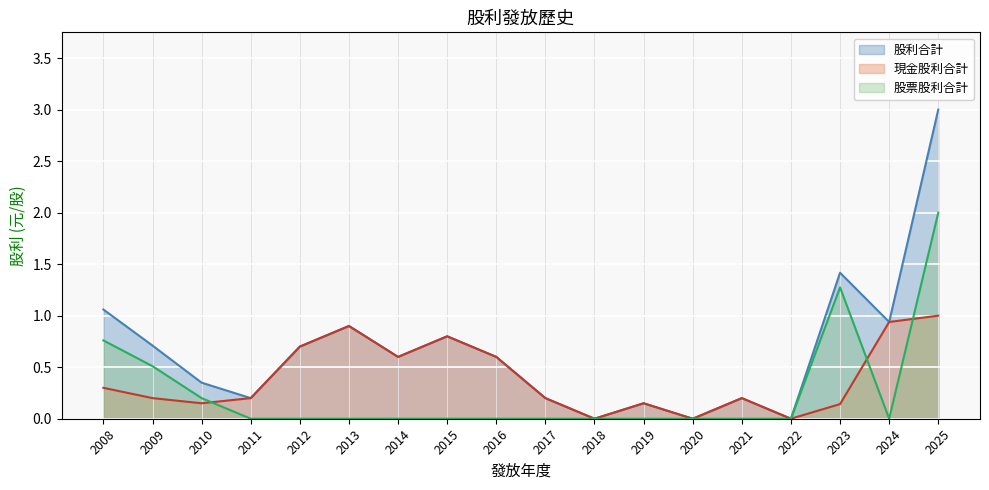

Between 2019 and 2024, which series saw the biggest shift?

現金股利合計